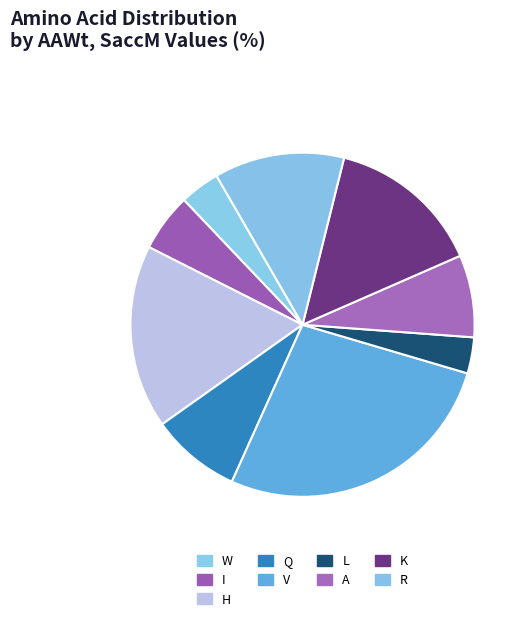

To the nearest percent, what percentage of the pie is A?

8%